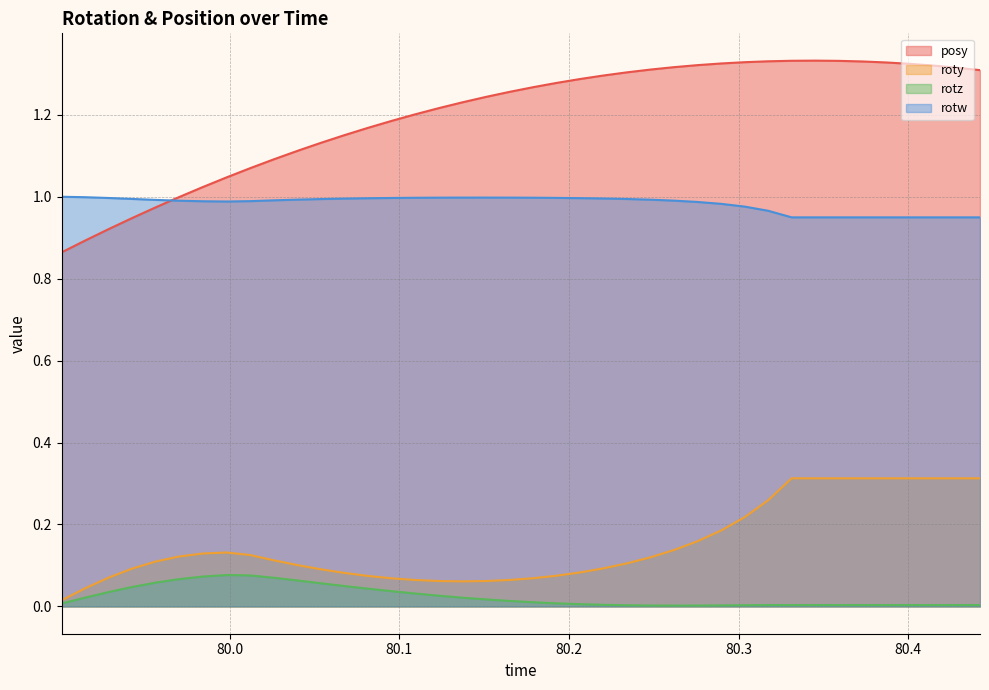

What is the sum of the rotz values at 80.41504 and 80.02588?

0.1